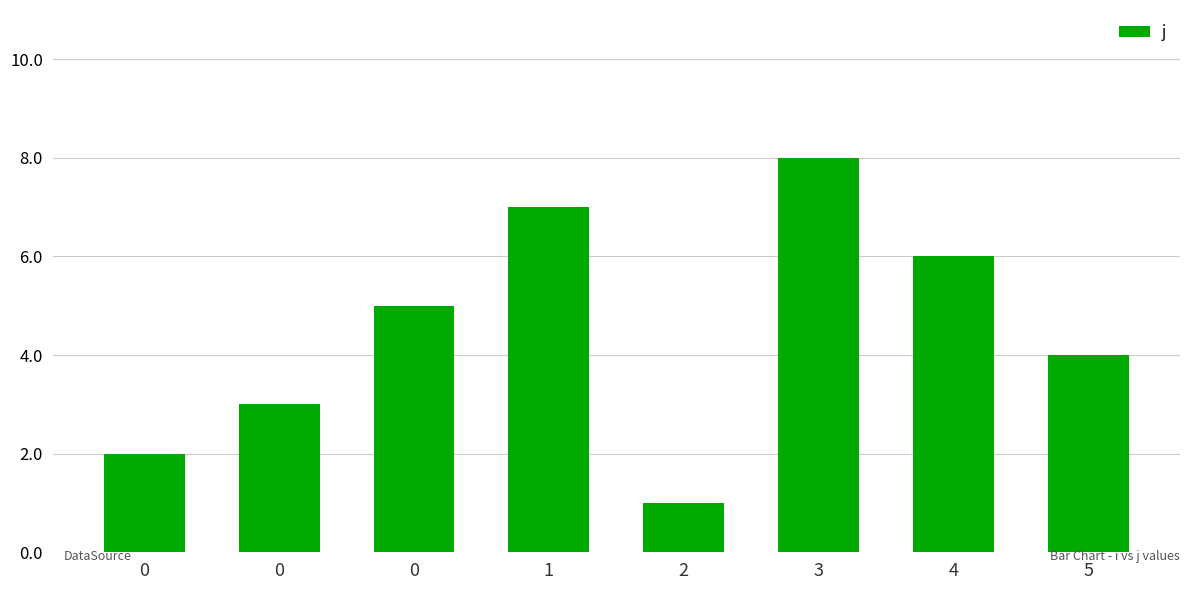

Are the bars horizontal?

No